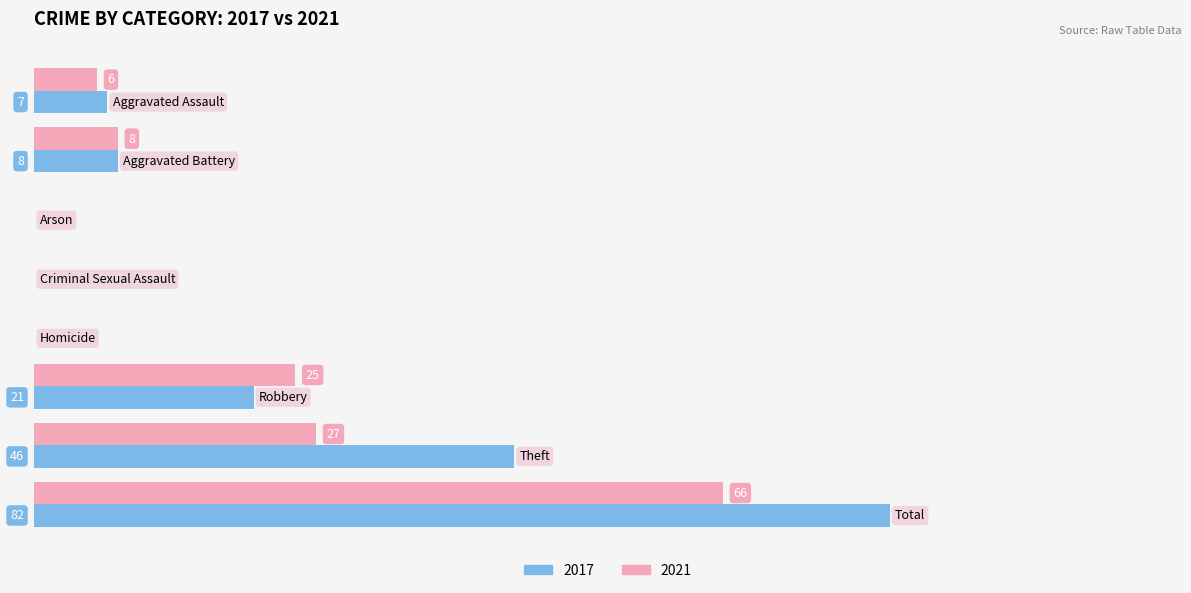

What is the maximum value for 2021?

66